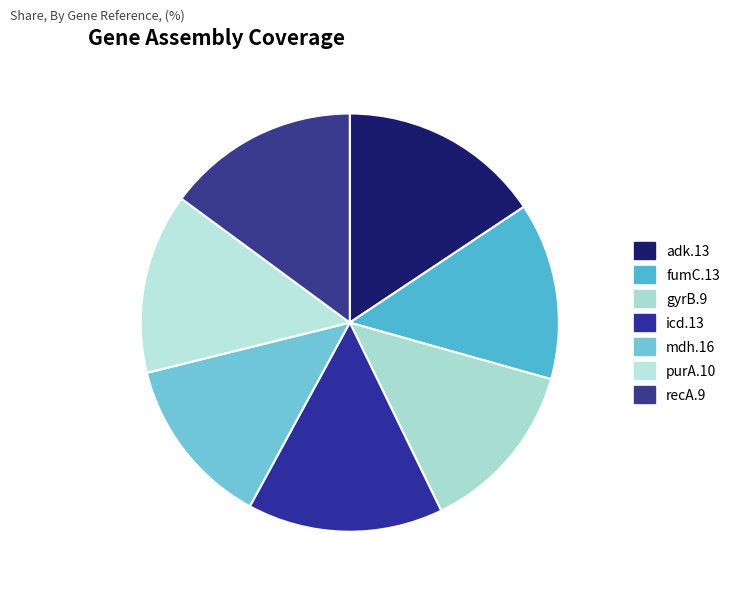

How much of the chart is everything except gyrB.9?

86.6%